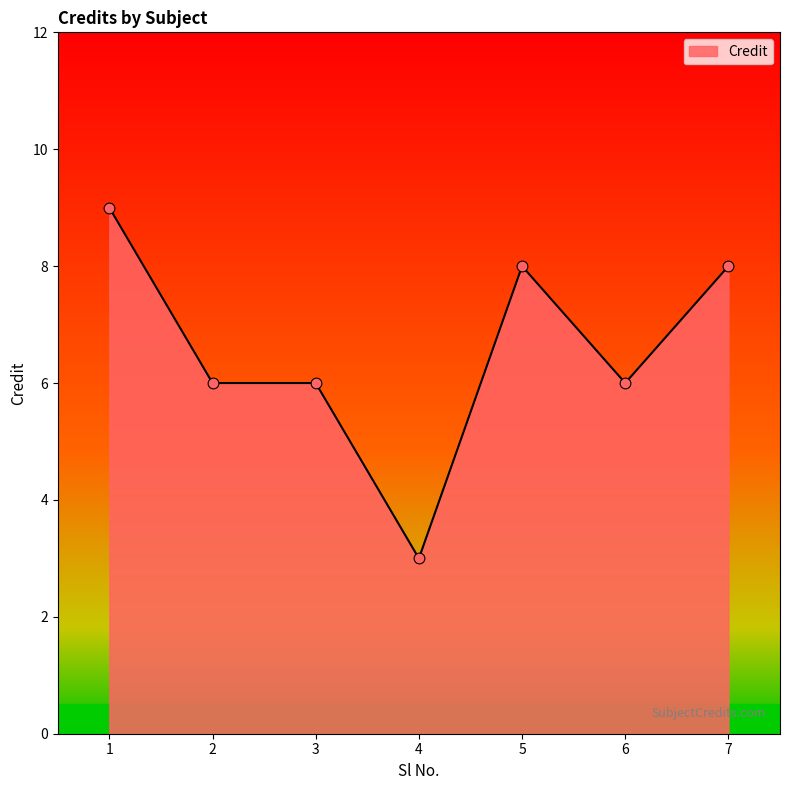

Which has a higher value, 2 or 4?

2